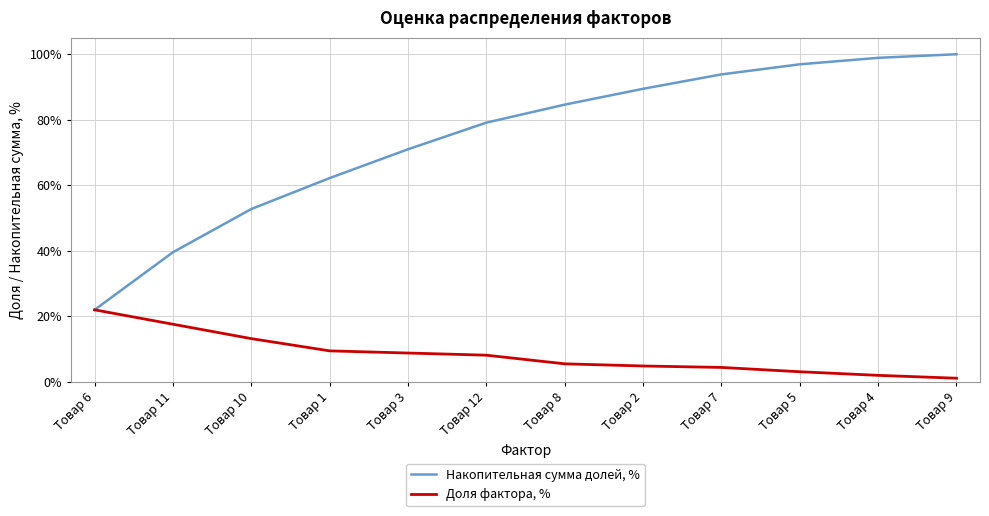

The Доля фактора, % series shows 0.2 at Товар 6. True or false?

True